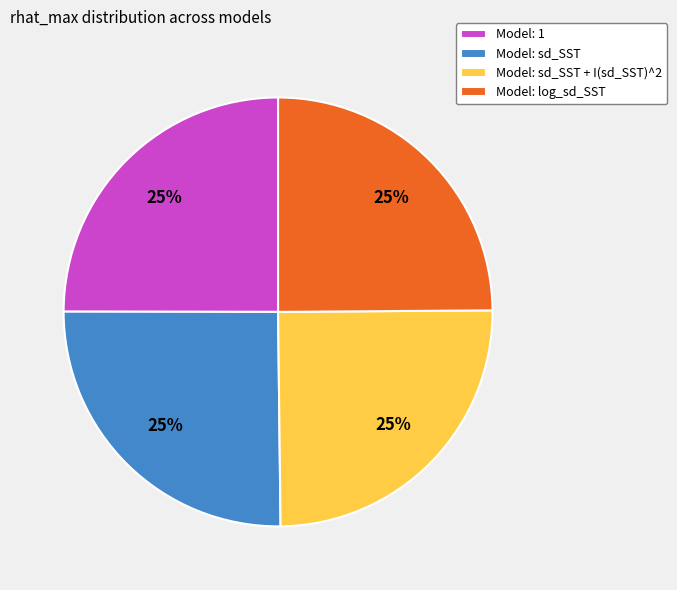

Is it true that Model: sd_SST + I(sd_SST)^2 is 25% of the pie?

True